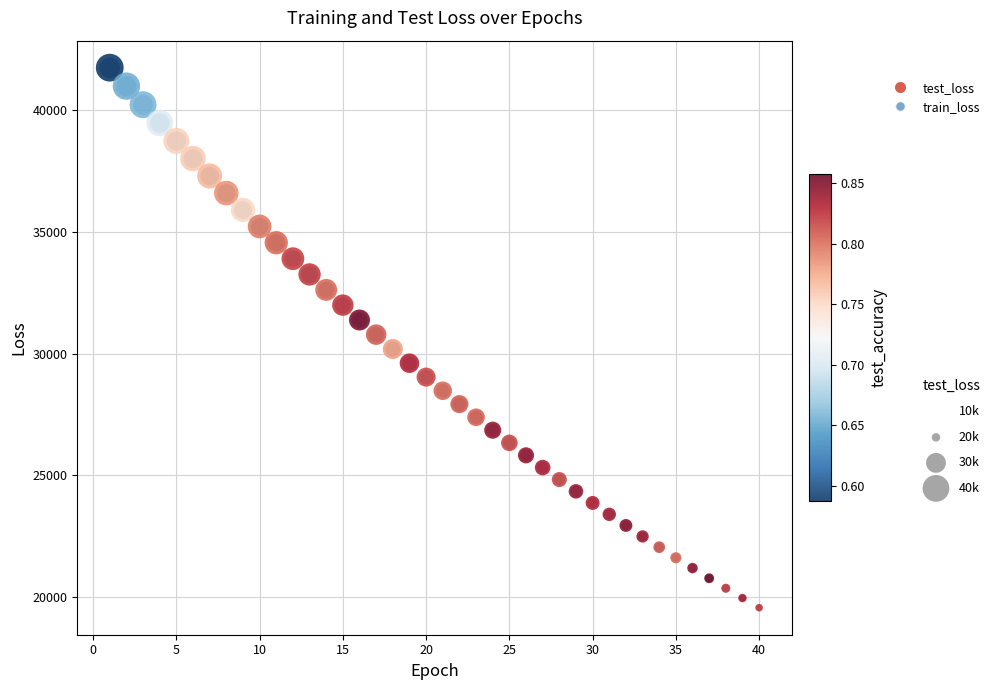

What are all the series names shown in the legend?

test_loss, train_loss